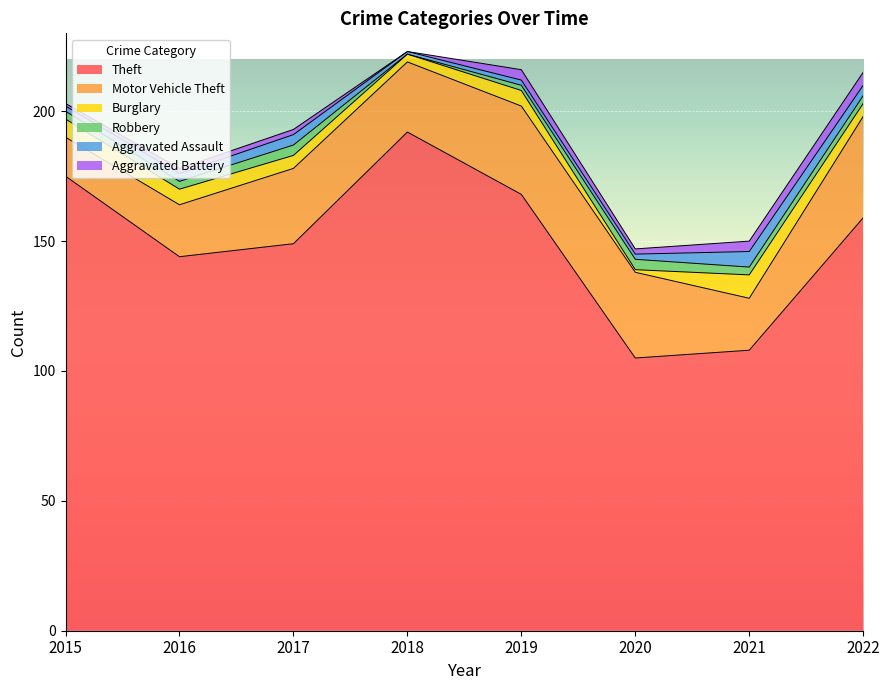

Reading right to left, extract all data points from this chart.

Theft: 159	108	105	168	192	149	144	175
Motor Vehicle Theft: 39	20	33	34	27	29	20	15
Burglary: 5	9	1	6	3	5	6	7
Robbery: 3	3	4	2	0	4	3	3
Aggravated Assault: 4	6	2	2	1	4	3	2
Aggravated Battery: 5	4	2	4	0	2	2	1